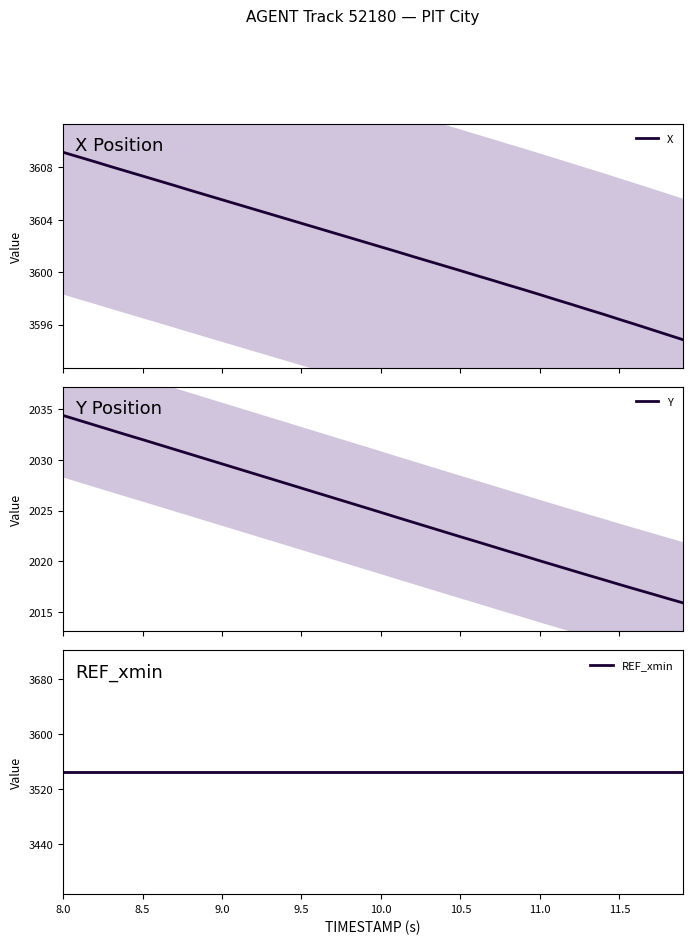

At how many categories does at least one series exceed 3395?

40